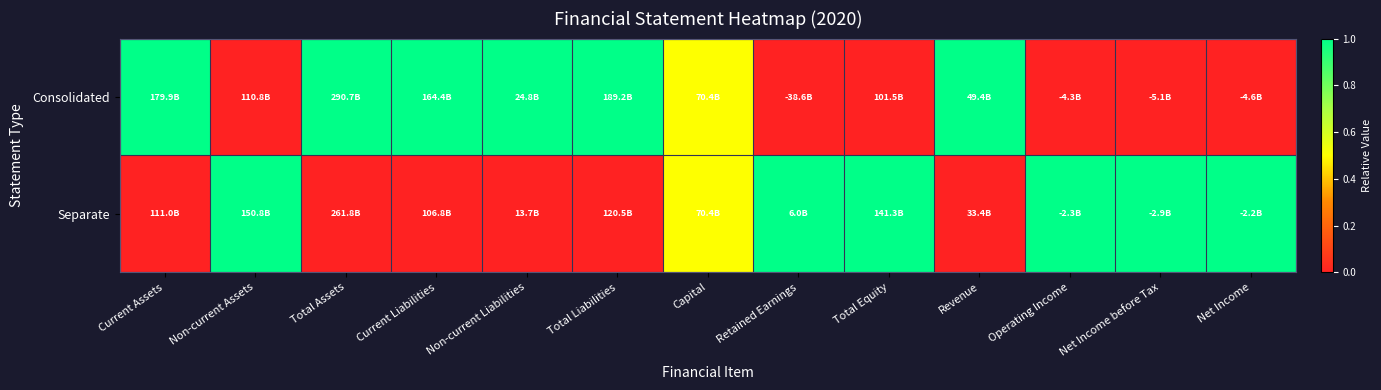

How many series are shown in this chart?

2